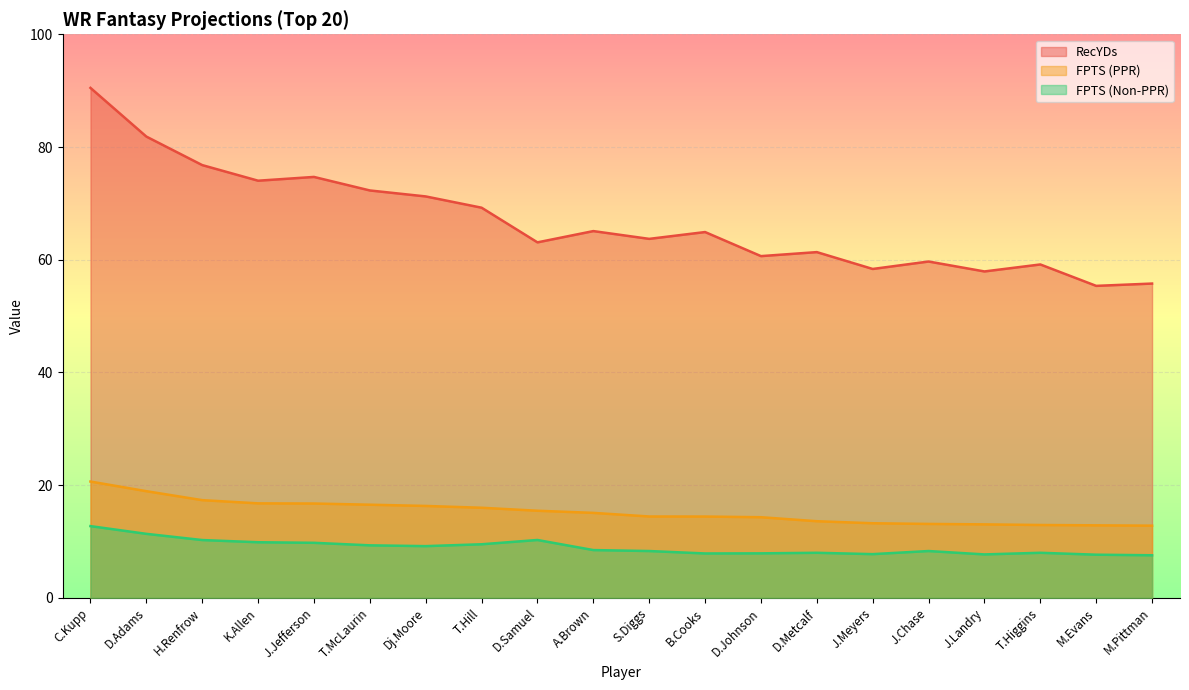

How many series are shown in this chart?

3